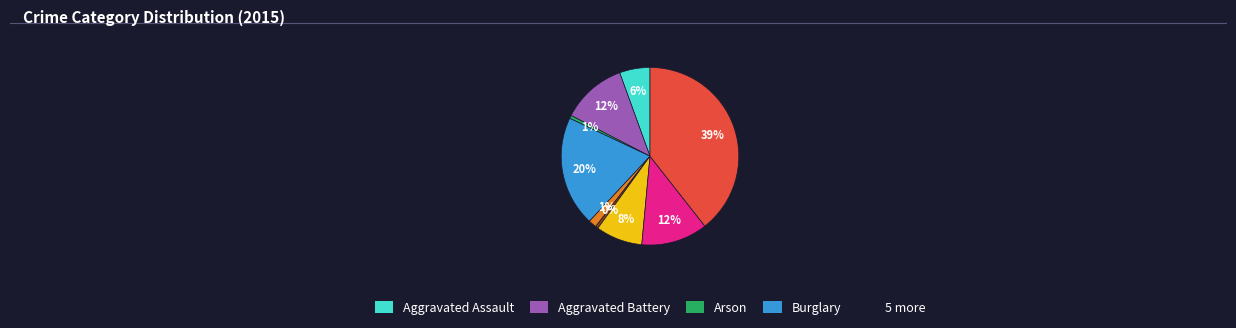

How many slices are in this pie chart?

9